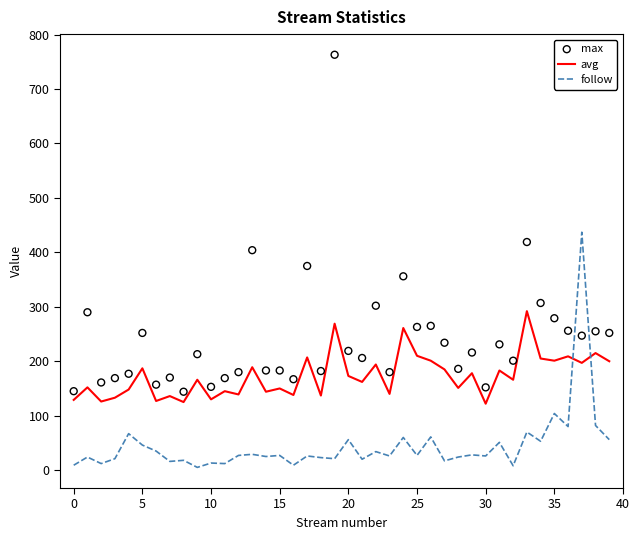

Is the value of follow at 12 greater than the value of avg at 30?

No